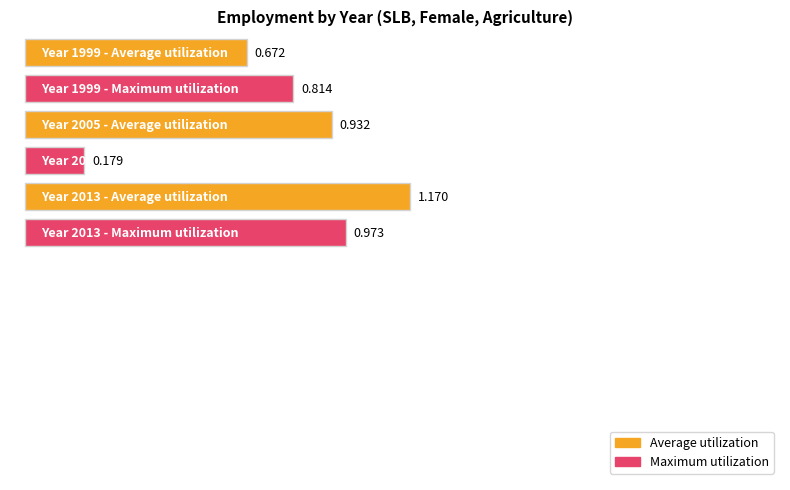

Is it true that Average utilization equals 0.7 at 1999?

True